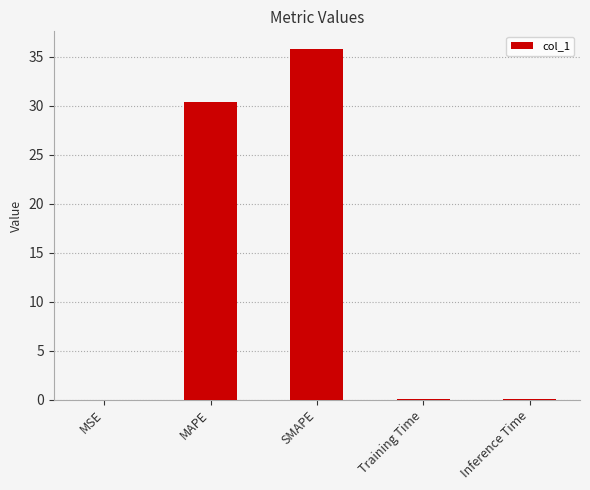

True or false: the data shows 0.0 at MSE.

True